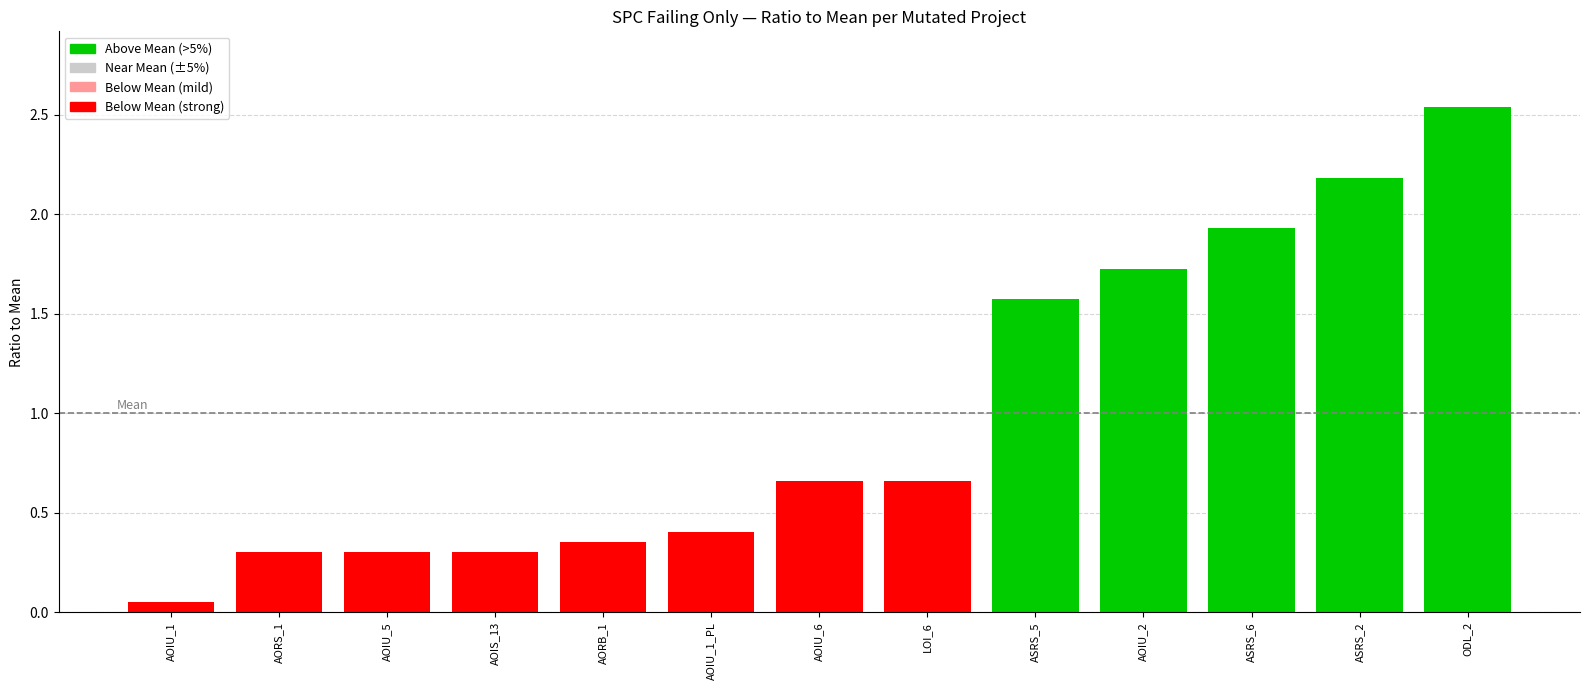

Between AORB_1 and ASRS_6, which is larger?

ASRS_6